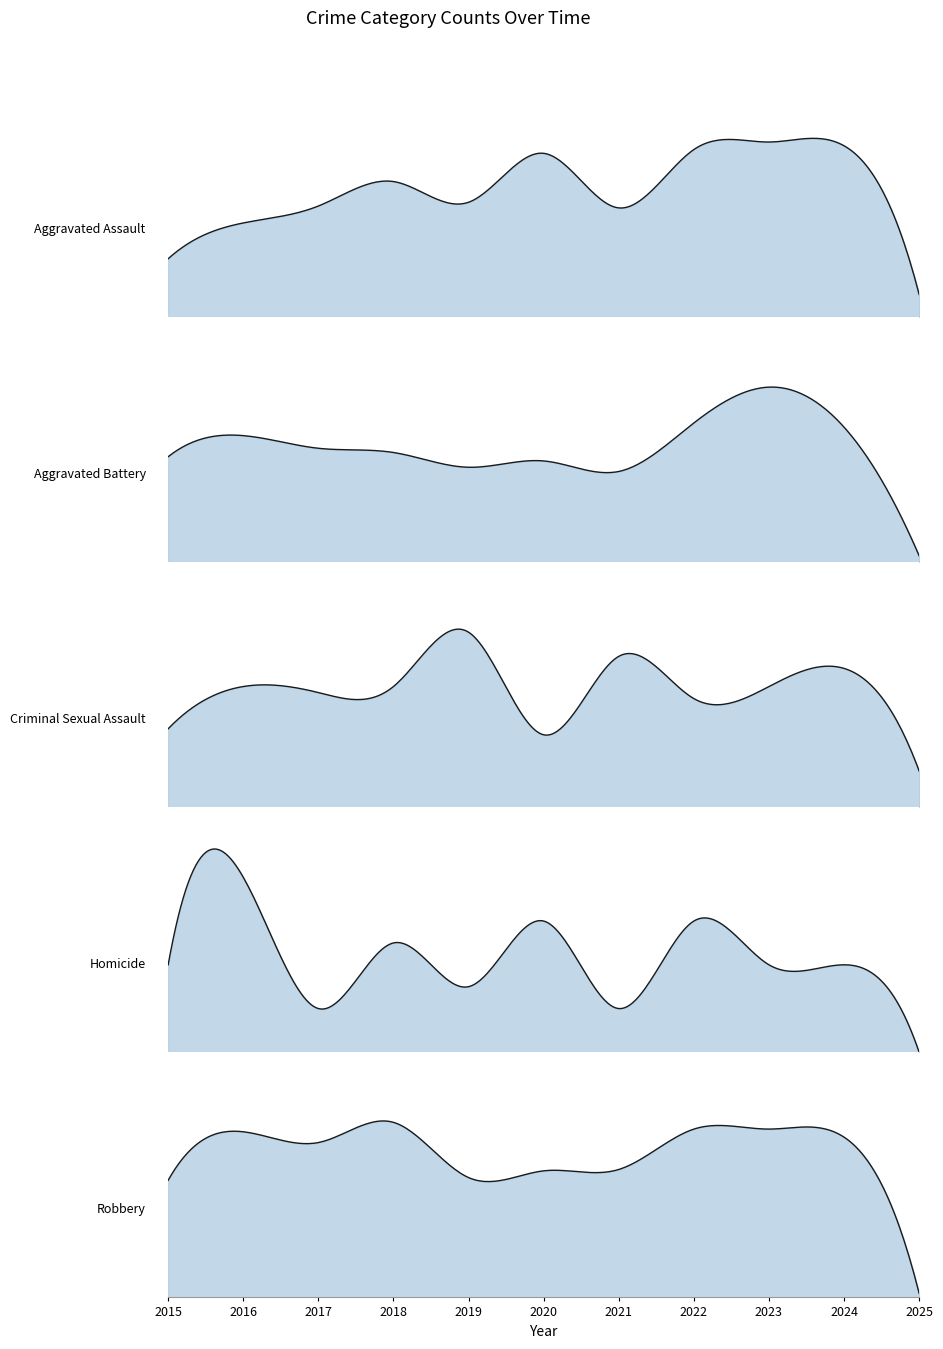

What is the difference between the Aggravated Assault values at 2018 and 2021?

14